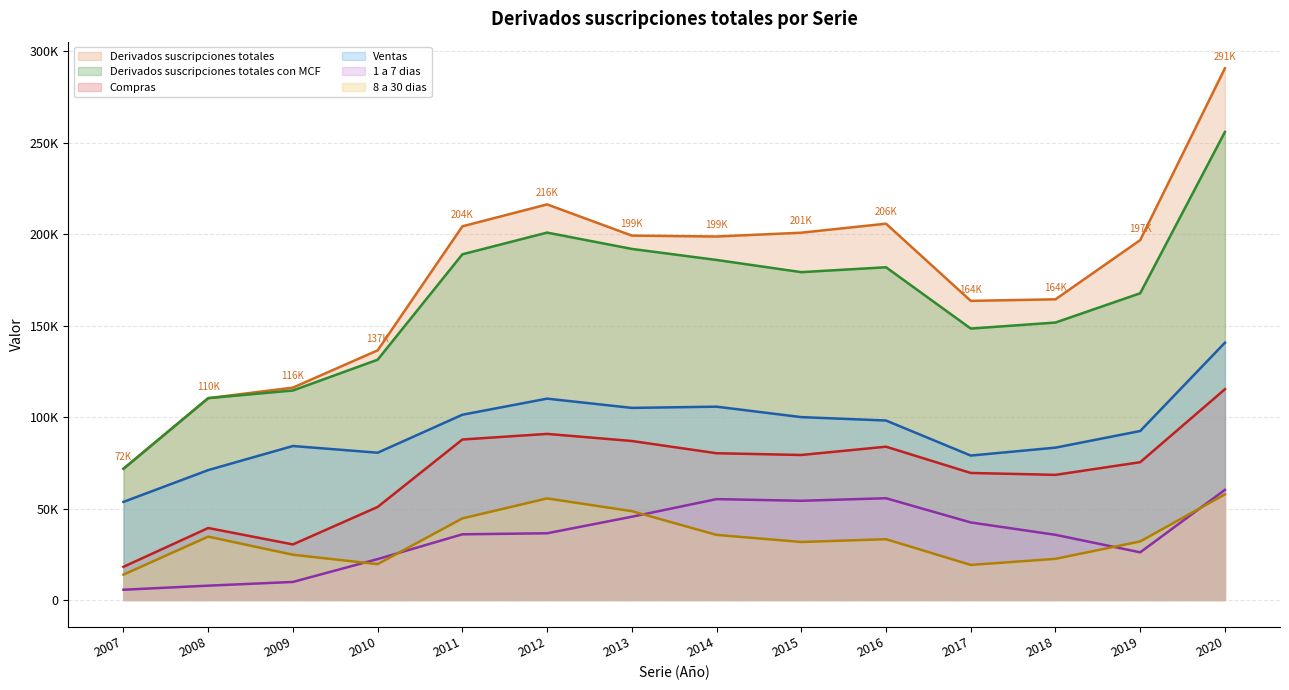

Reading left to right, extract all data points from this chart.

Derivados suscripciones totales: 2007=71751	2008=110355	2009=116118	2010=136505	2011=204318	2012=216311	2013=199250	2014=198748	2015=200837	2016=205761	2017=163558	2018=164410	2019=196783	2020=290759
Derivados suscripciones totales con MCF: 2007=71751	2008=110355	2009=114559	2010=131383	2011=189025	2012=200893	2013=191958	2014=185932	2015=179262	2016=181933	2017=148410	2018=151707	2019=167722	2020=255934
Compras: 2007=18122	2008=39346	2009=30371	2010=50864	2011=87737	2012=90810	2013=86928	2014=80237	2015=79279	2016=83813	2017=69447	2018=68417	2019=75333	2020=115249
Ventas: 2007=53629	2008=71010	2009=84188	2010=80520	2011=101289	2012=110083	2013=105031	2014=105694	2015=99982	2016=98120	2017=78963	2018=83290	2019=92389	2020=140684
1 a 7 dias: 2007=5586	2008=7820	2009=9849	2010=22352	2011=35900	2012=36463	2013=45506	2014=55141	2015=54236	2016=55621	2017=42380	2018=35624	2019=26044	2020=60205
8 a 30 dias: 2007=13843	2008=34628	2009=24723	2010=19578	2011=44597	2012=55533	2013=48552	2014=35580	2015=31696	2016=33223	2017=19153	2018=22479	2019=31999	2020=57740